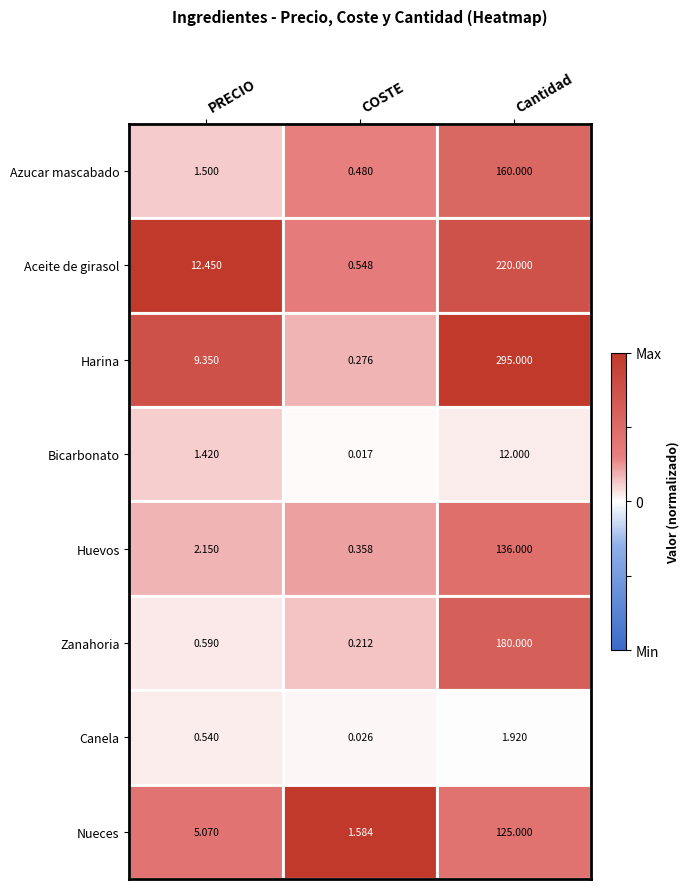

At which category is the sum across all series the highest?

Cantidad